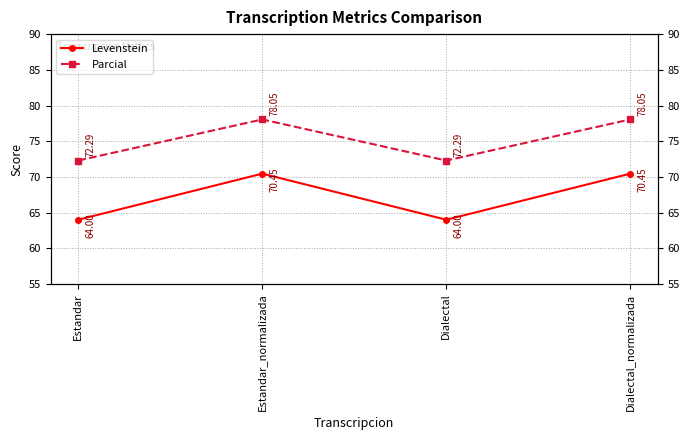

What is the value of the Levenstein point at the 3rd from the left?

64.0